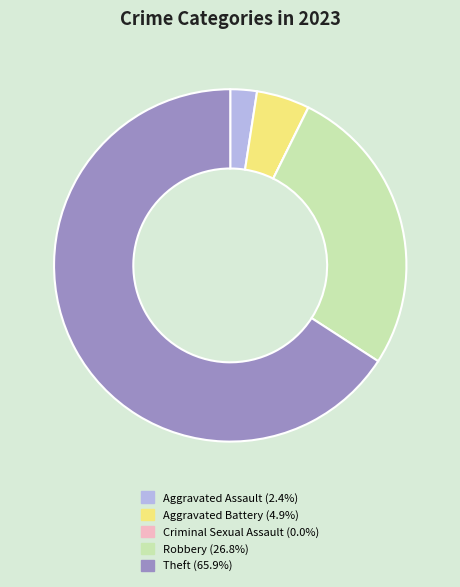

Do Theft (65.9%) and Aggravated Battery (4.9%) together represent more than half of the pie?

Yes